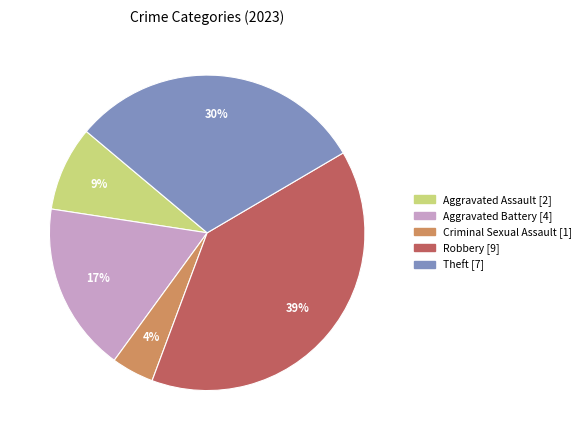

Does any single category account for the majority?

No